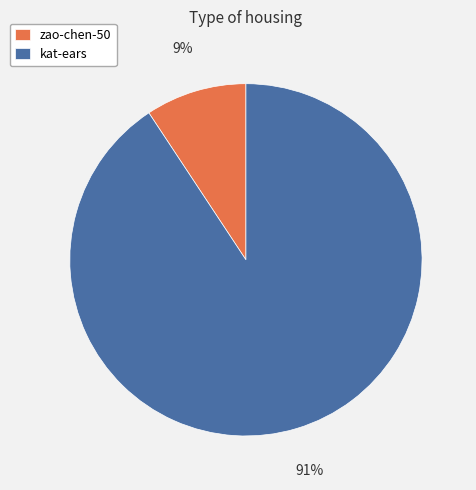

To the nearest percent, what is the combined percentage of kat-ears and zao-chen-50?

100%